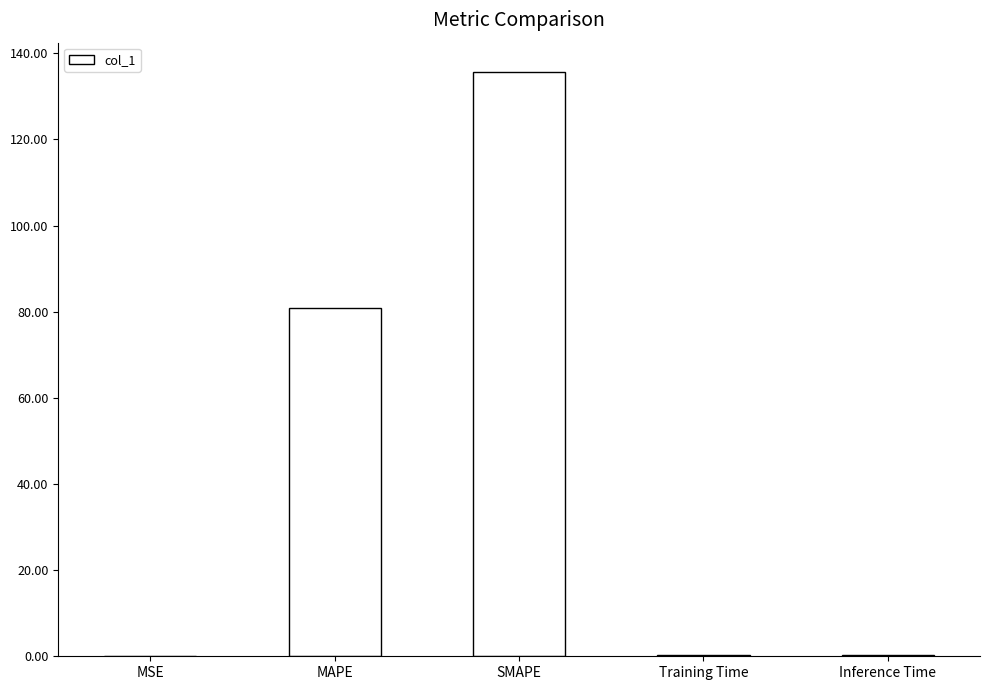

Is it true that the value at Training Time is 0.4?

True